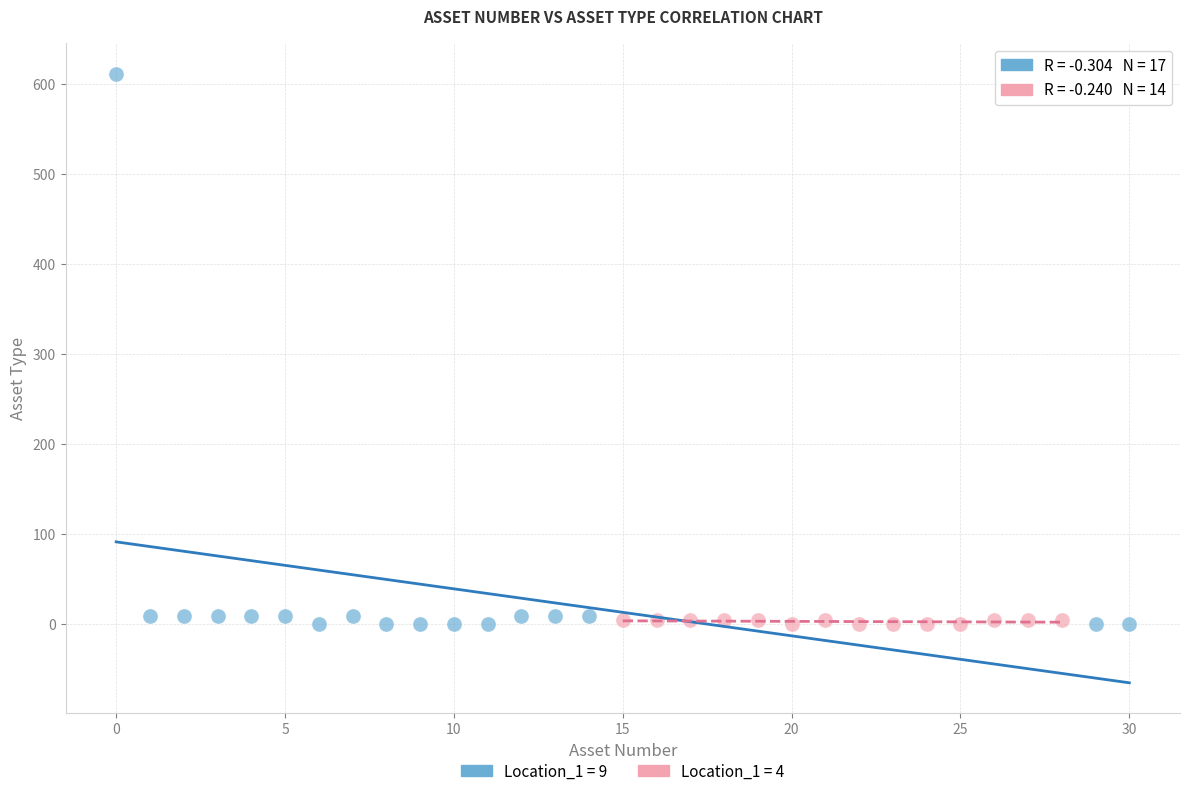

Which series contains the highest Y value?

Location_1 = 9